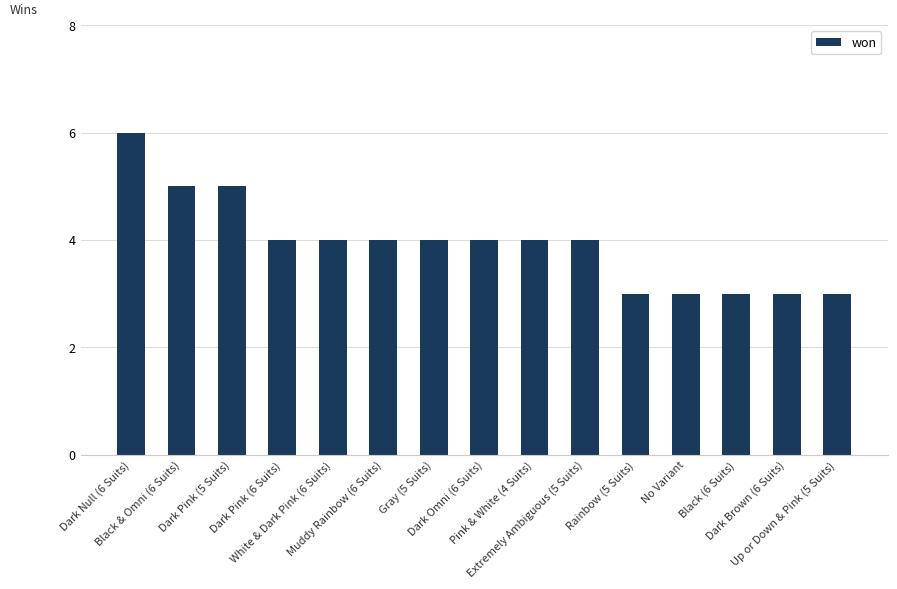

What is the value of the 14th bar from the left?

3